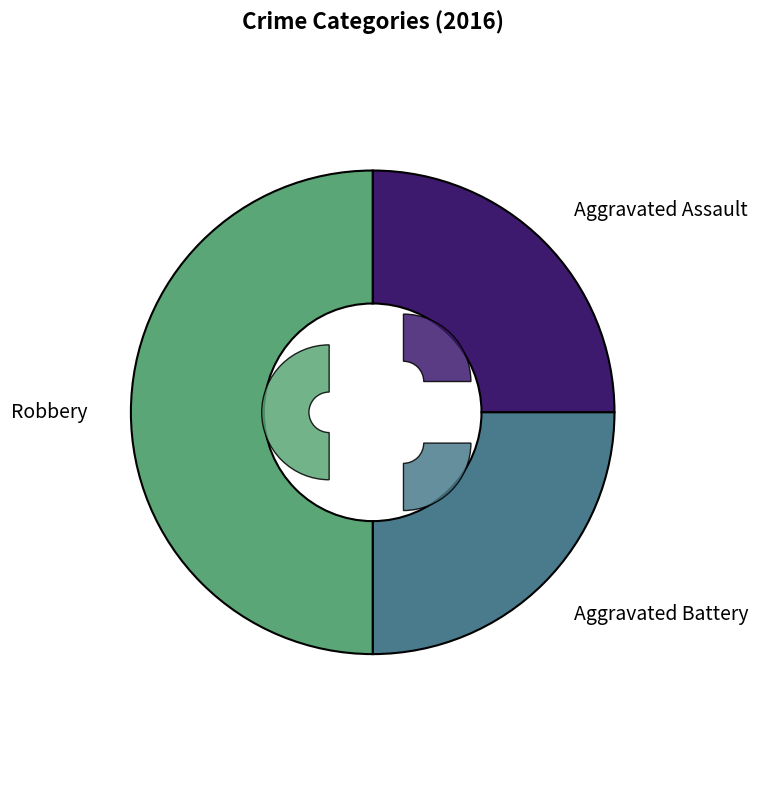

Which category has the biggest portion of the pie?

Robbery